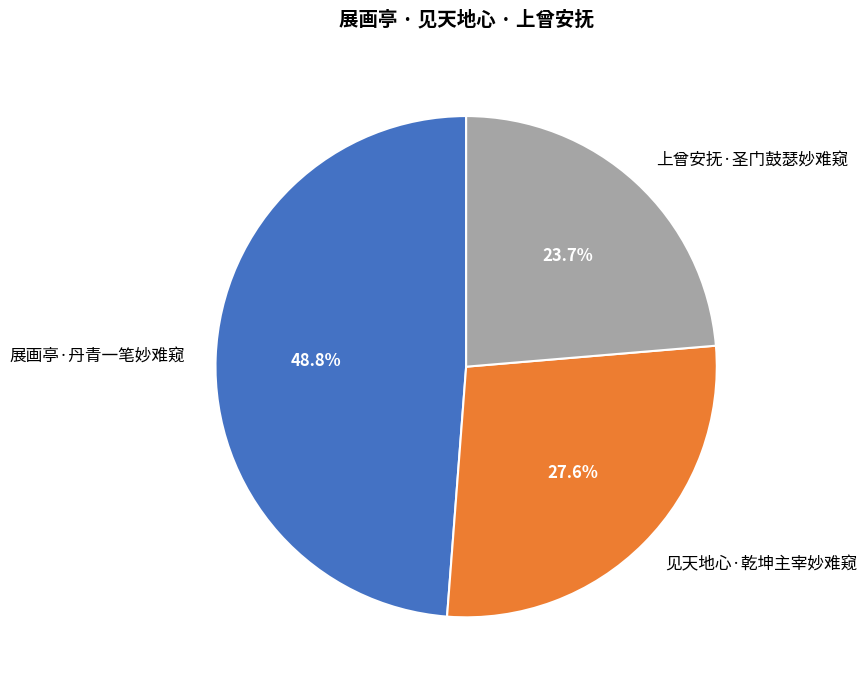

Which category has the smallest portion of the pie?

上曾安抚·圣门鼓瑟妙难窥